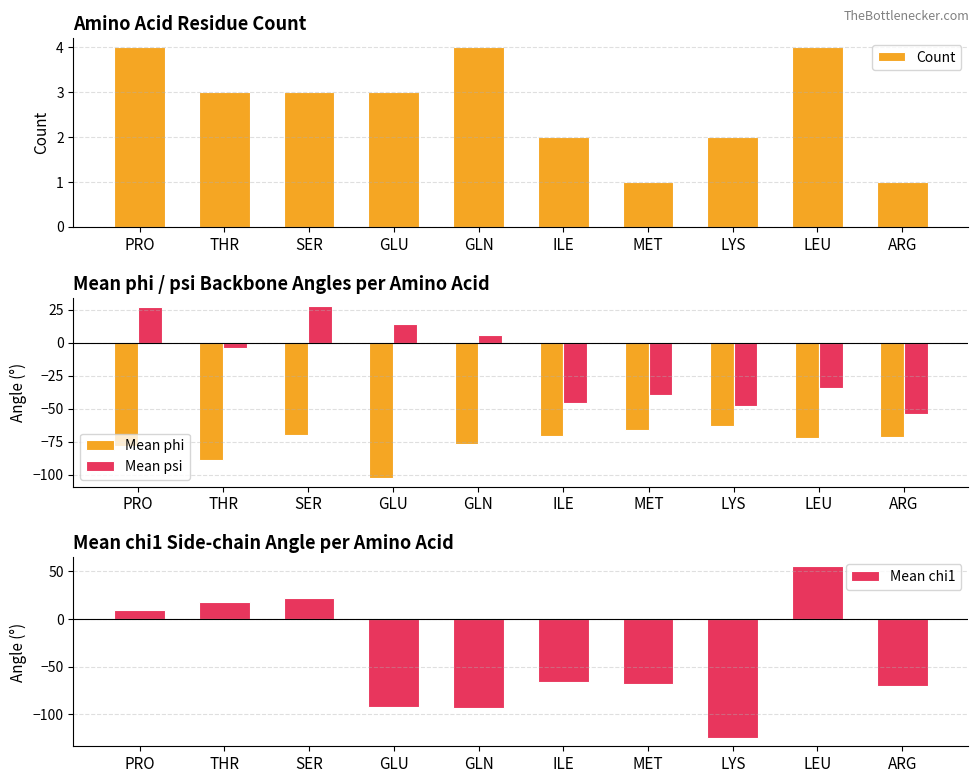

List the series in order of their overall mean, highest first.

Count, Mean psi, Mean chi1, Mean phi